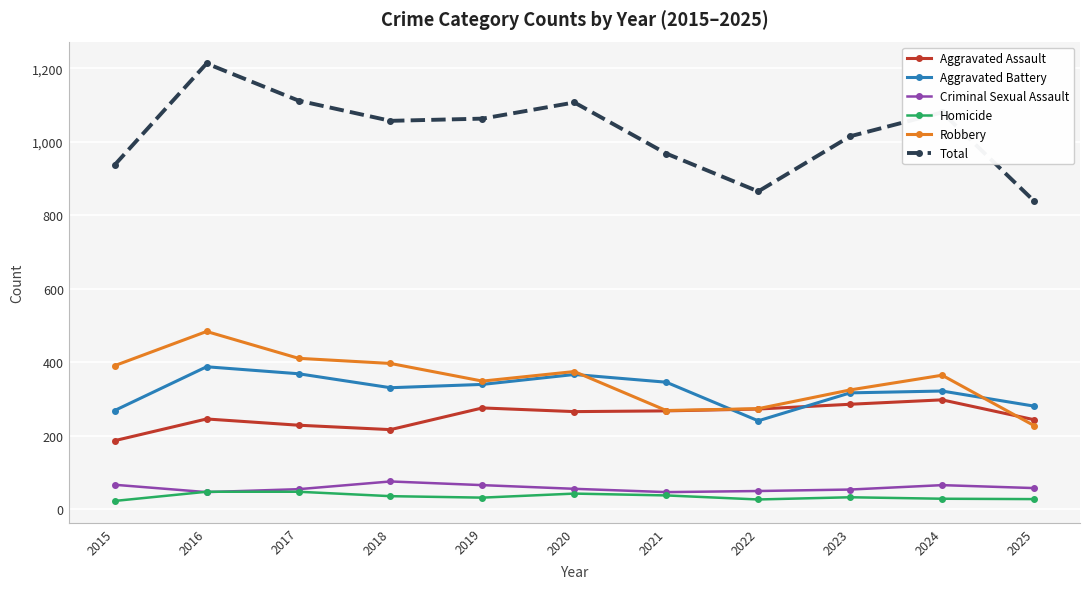

True or false: Homicide and Aggravated Assault intersect in this chart.

False